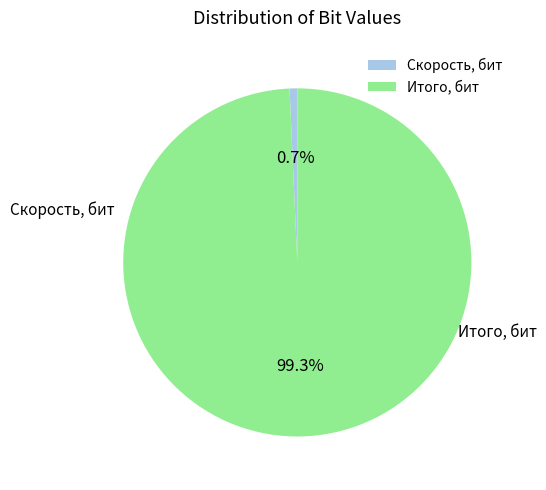

What is the majority slice?

Итого, бит